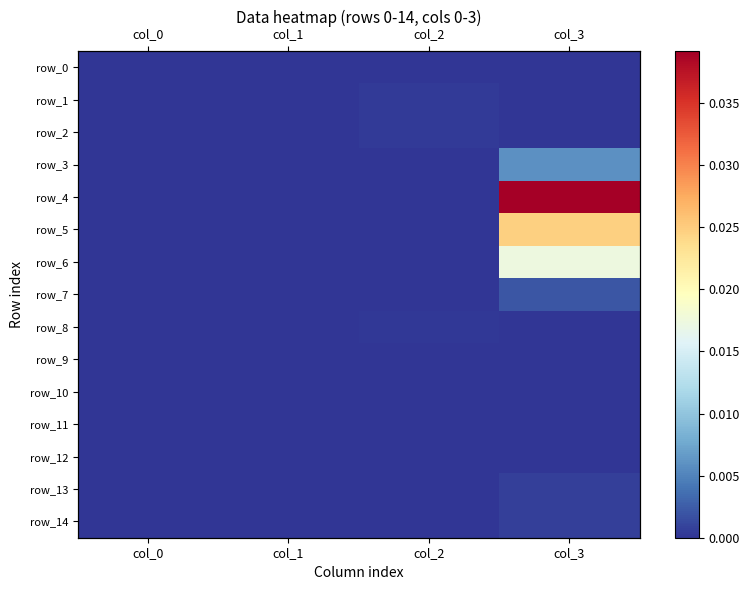

Which category has the lowest value across all series?

col_0